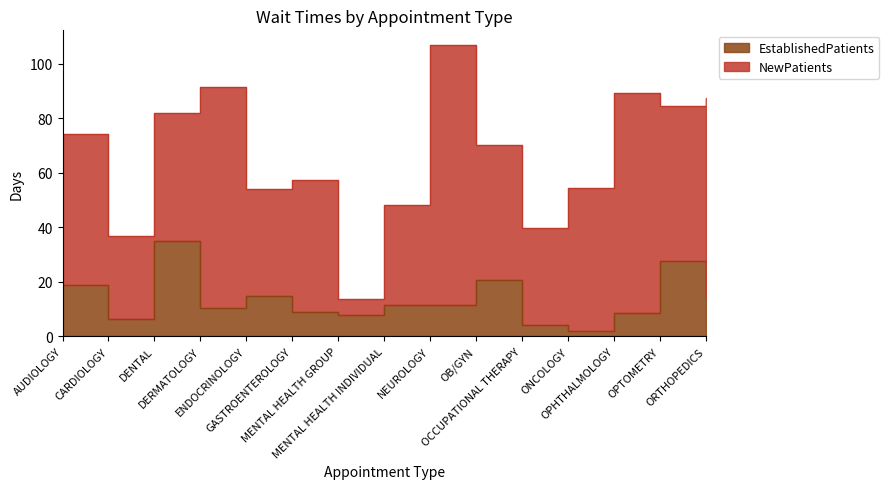

At which label is the value closest to 18?

AUDIOLOGY